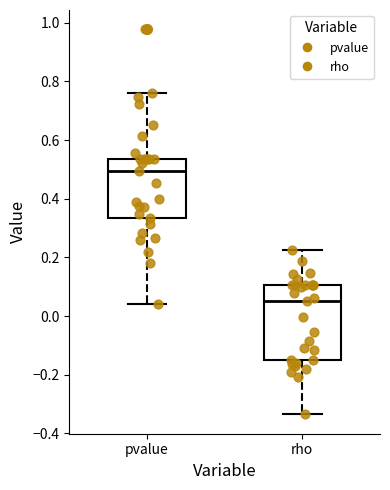

Which box has the lowest median line?

rho